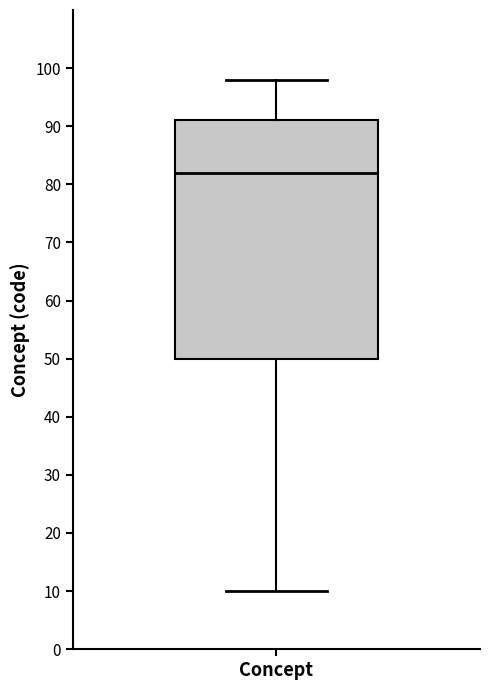

Where does the median line of the box for Concept sit on the y-axis? The values are not printed on the chart, so give them approximately, as read against the axis.

82